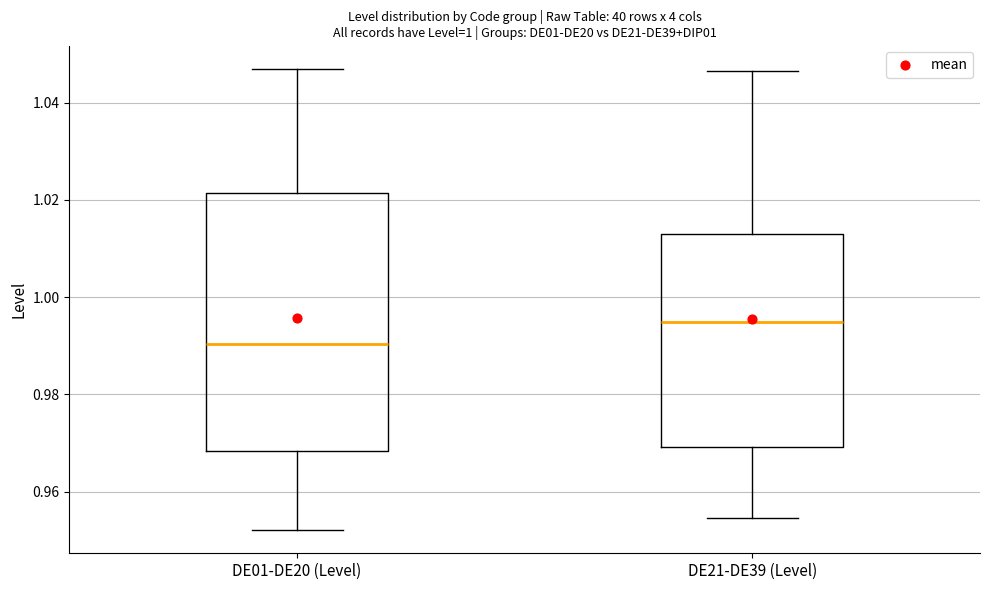

Which box is the tallest, from its lower edge to its upper edge?

DE01-DE20 (Level)